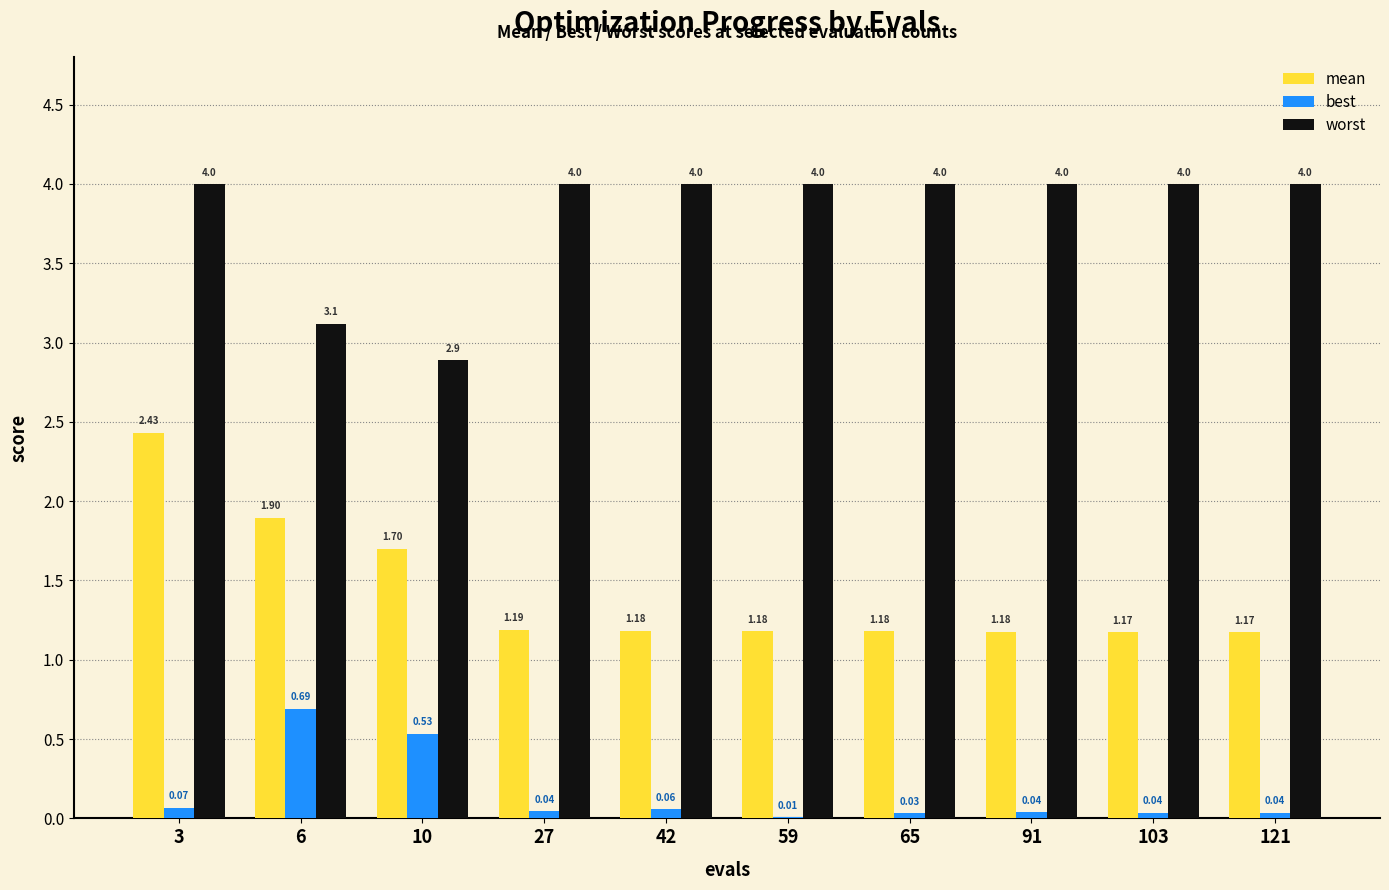

Which series has the largest range (max minus min)?

mean